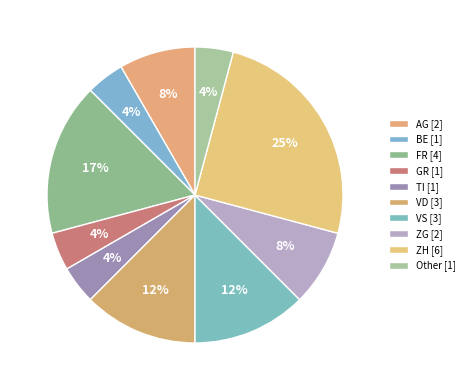

How many segments does this pie chart have?

10